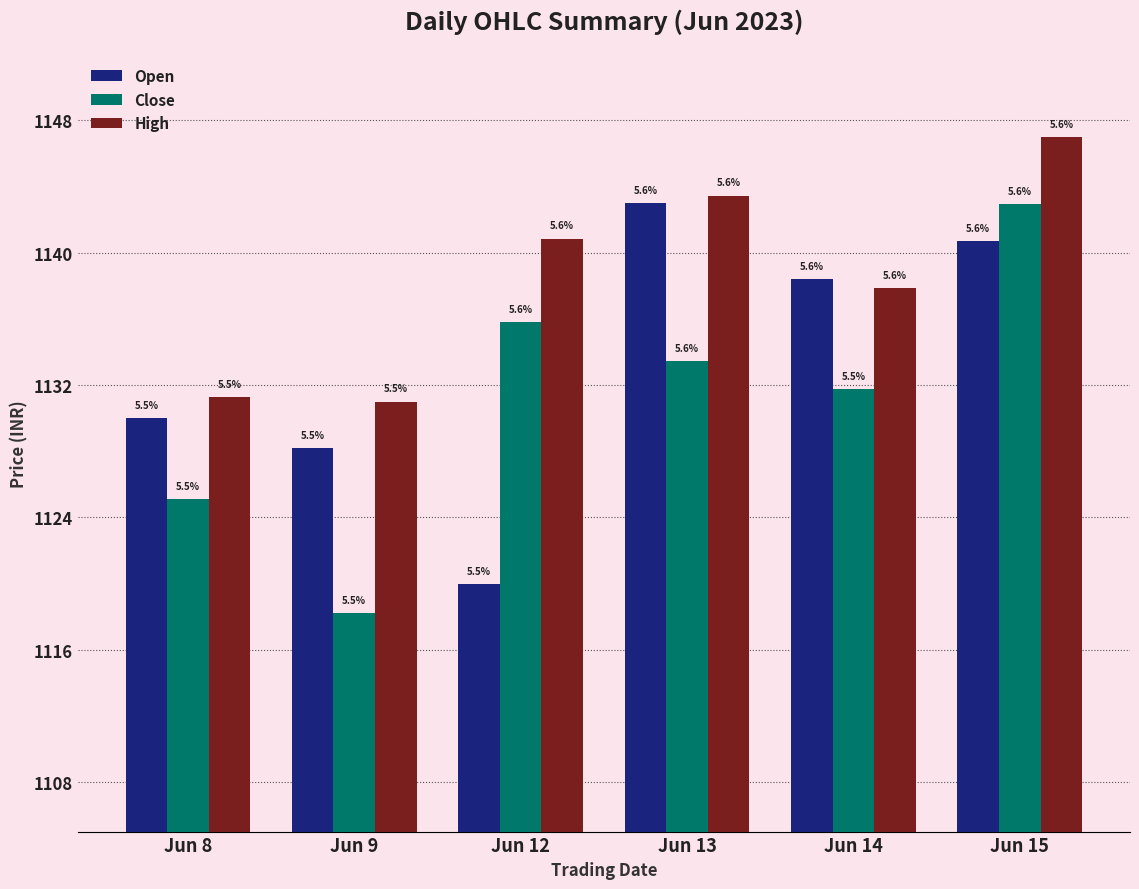

Reading left to right, what are all the values shown in this chart?

Open: Jun 8=1130.0	Jun 9=1128.2	Jun 12=1120.0	Jun 13=1143.0	Jun 14=1138.4	Jun 15=1140.7
Close: Jun 8=1125.1	Jun 9=1118.2	Jun 12=1135.8	Jun 13=1133.4	Jun 14=1131.8	Jun 15=1142.9
High: Jun 8=1131.2	Jun 9=1131.0	Jun 12=1140.8	Jun 13=1143.5	Jun 14=1137.8	Jun 15=1147.0